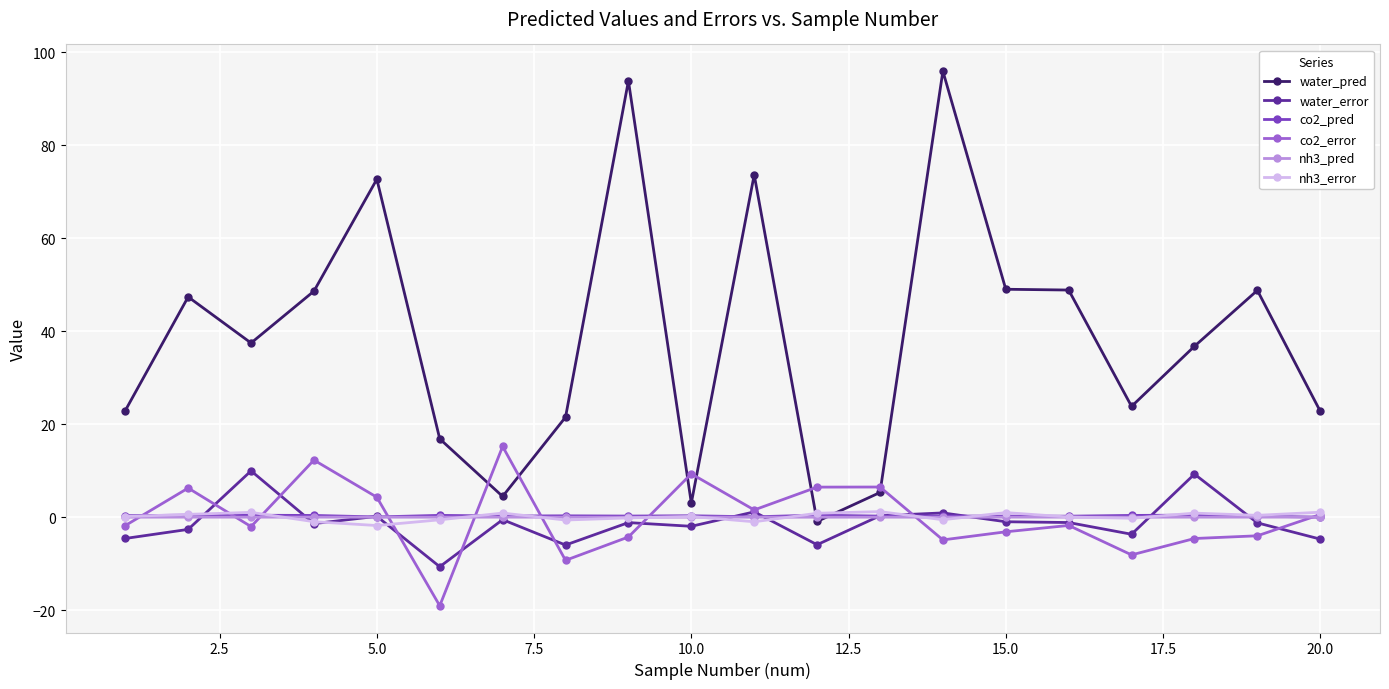

True or false: nh3_error has more than 2 interior local peaks.

True